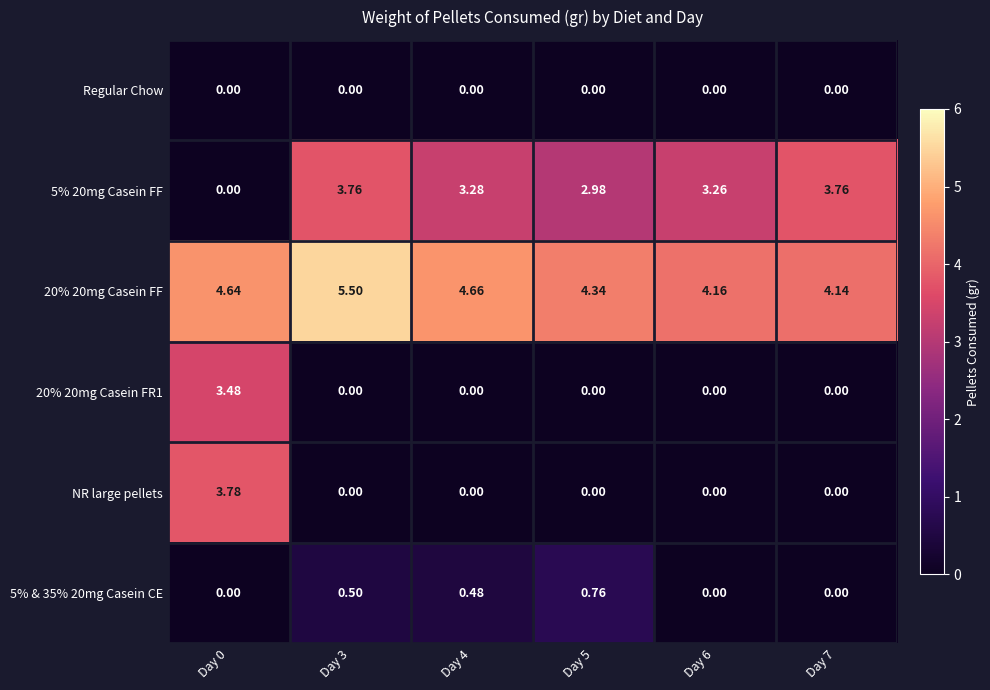

What is the maximum value shown in the chart?

5.5